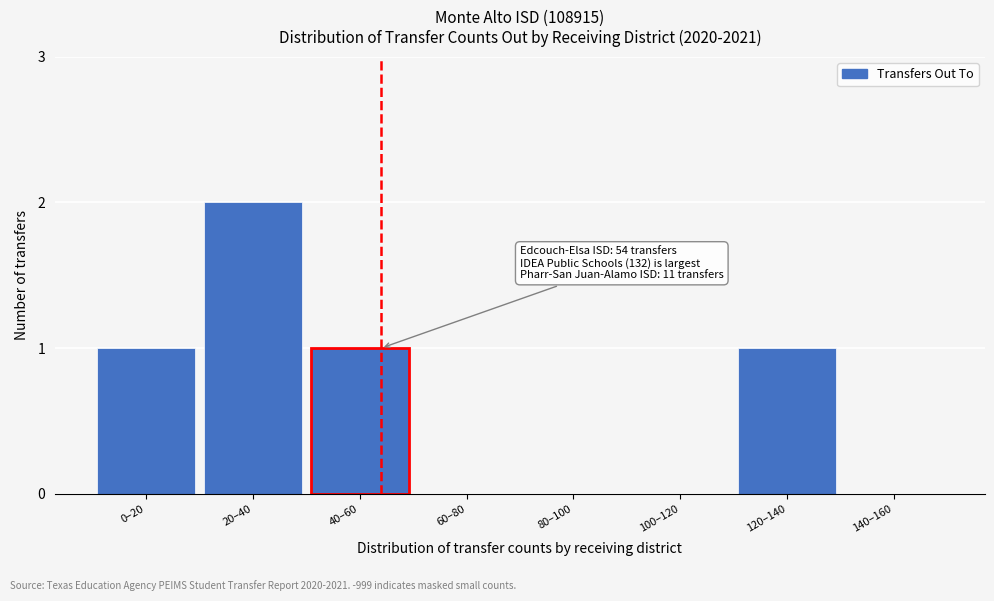

Reading left to right, what are all the values shown in this chart?

0–20=1	20–40=2	40–60=1	60–80=0	80–100=0	100–120=0	120–140=1	140–160=0